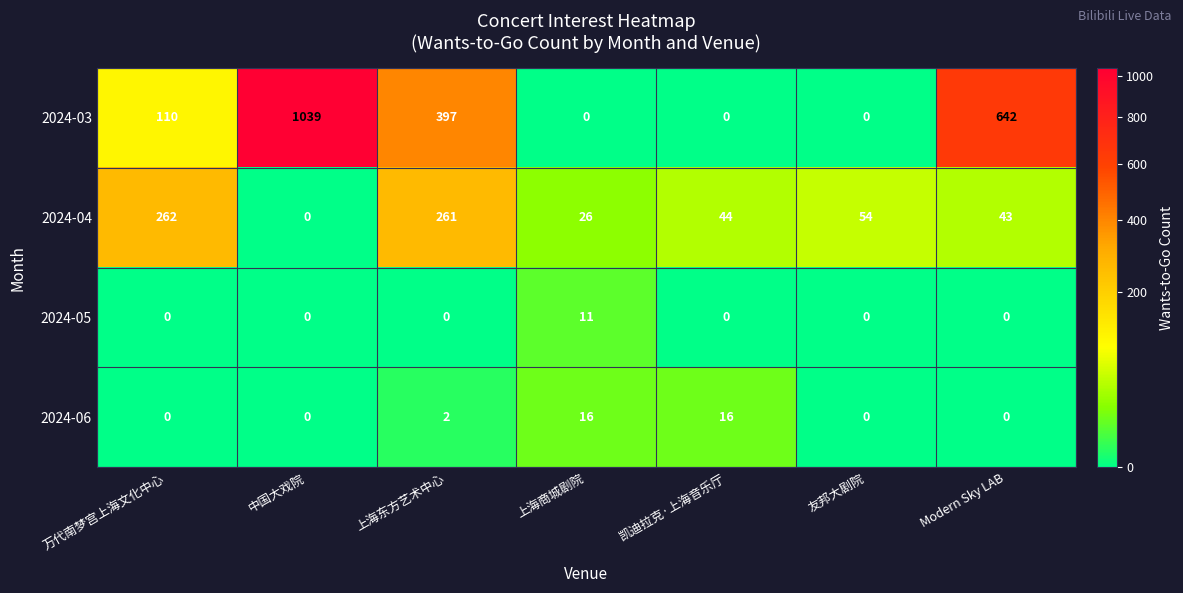

Rank the series at 上海东方艺术中心 from highest to lowest value.

2024-03, 2024-04, 2024-06, 2024-05